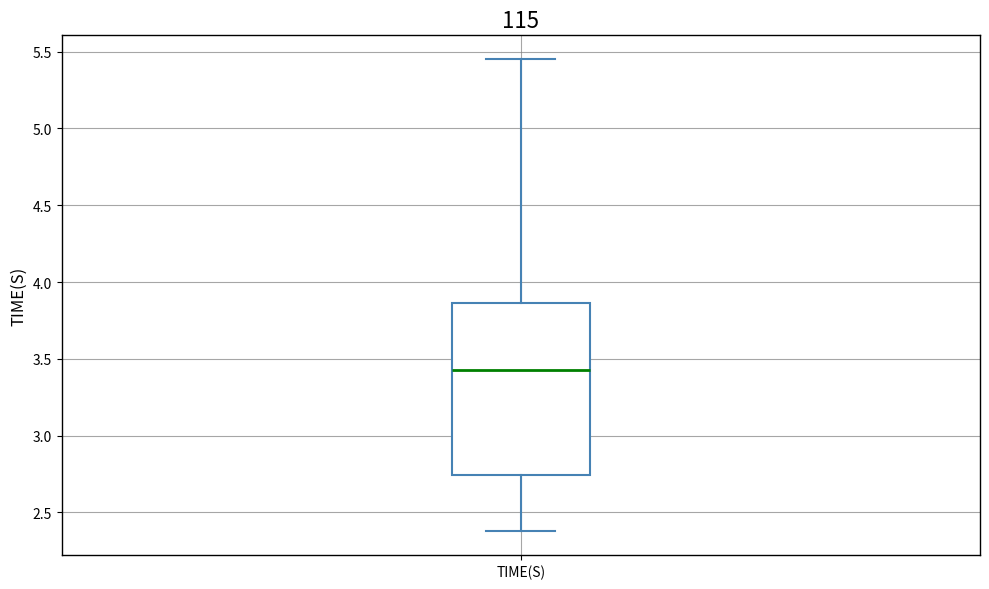

Read this box plot against the y-axis: the position of the median line, the range covered by the box, and the ends of both whiskers. The values are not printed on the chart, so give them approximately, as read against the axis.

median 3.40, box 2.75 to 3.85, whiskers 2.40 to 5.45